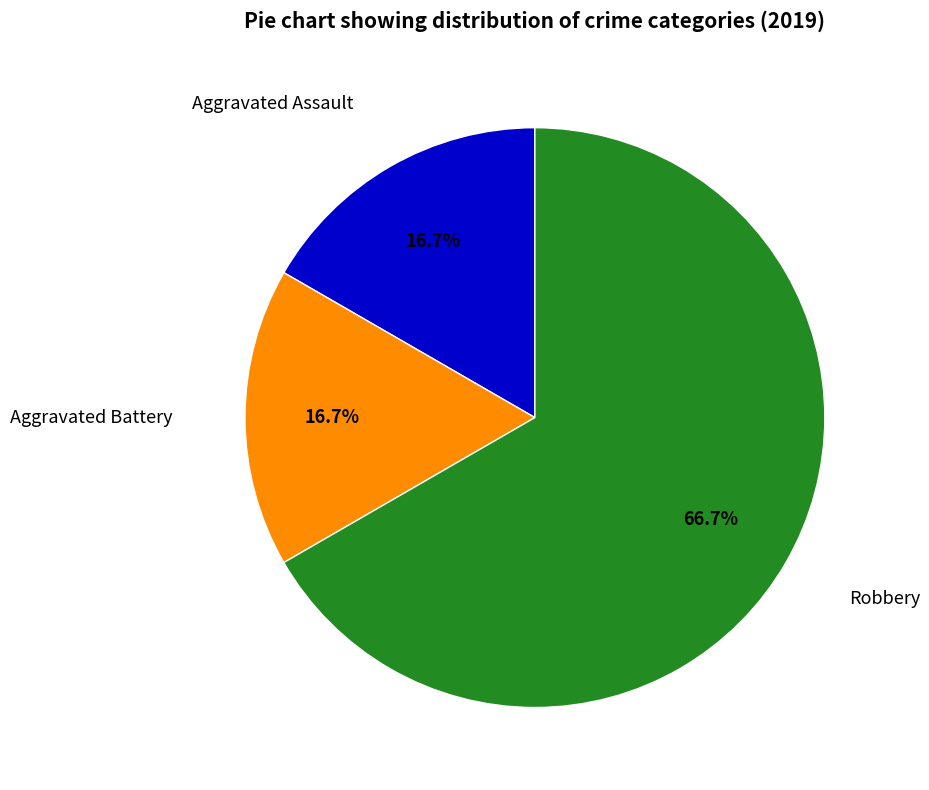

Count the number of slices in the pie.

3